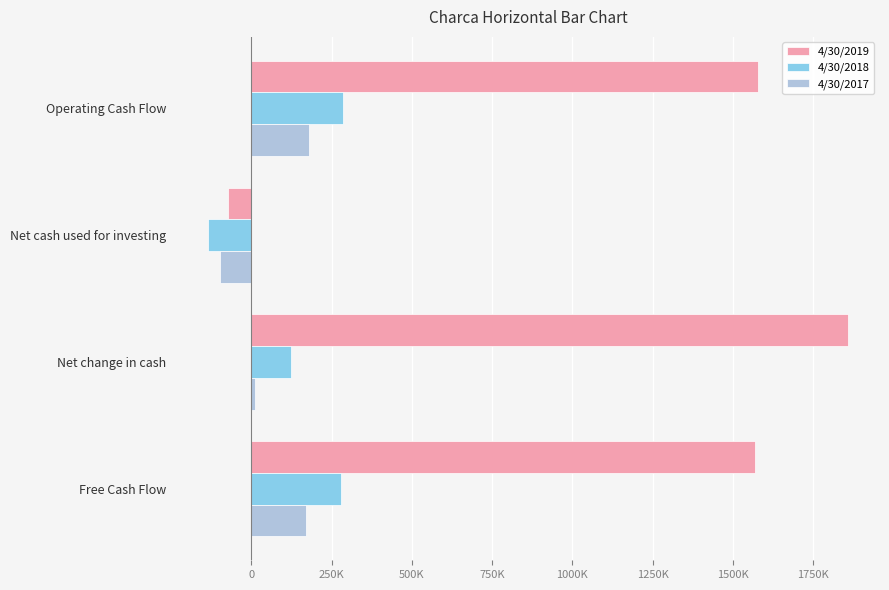

What are all the series names shown in the legend?

4/30/2019, 4/30/2018, 4/30/2017